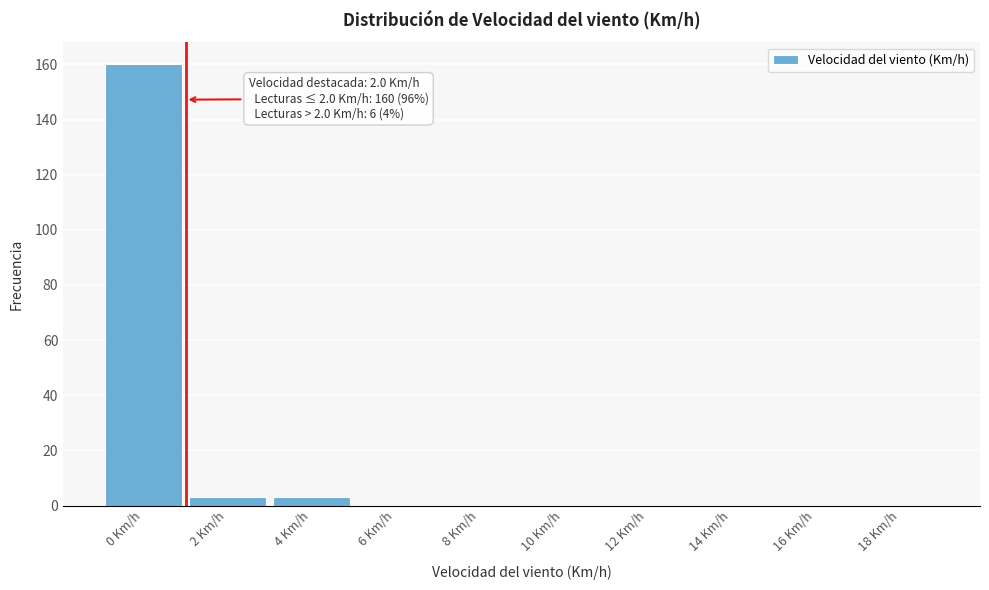

Reading left to right, list all the values displayed in this chart.

0 Km/h=160	2 Km/h=3	4 Km/h=3	6 Km/h=0	8 Km/h=0	10 Km/h=0	12 Km/h=0	14 Km/h=0	16 Km/h=0	18 Km/h=0